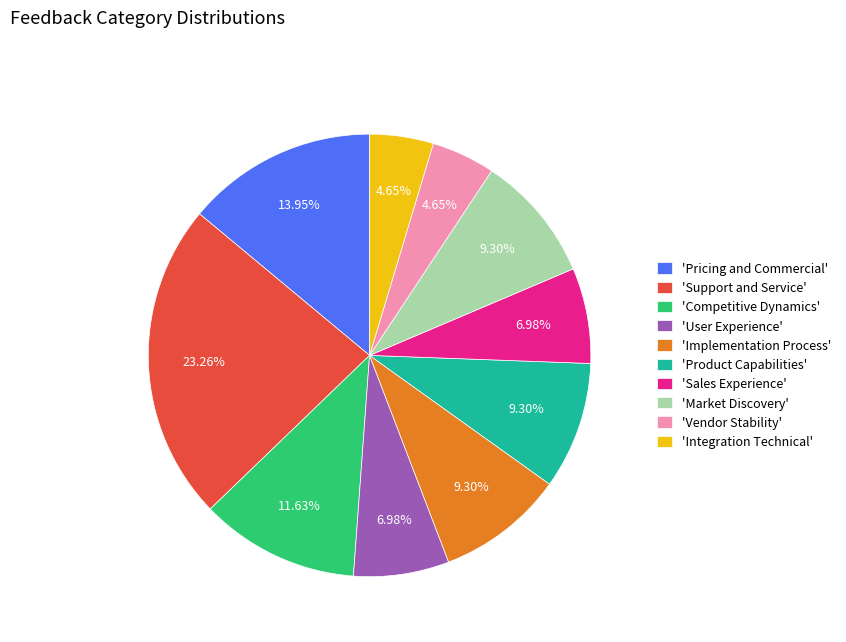

Is there any slice that represents more than half of the pie?

No